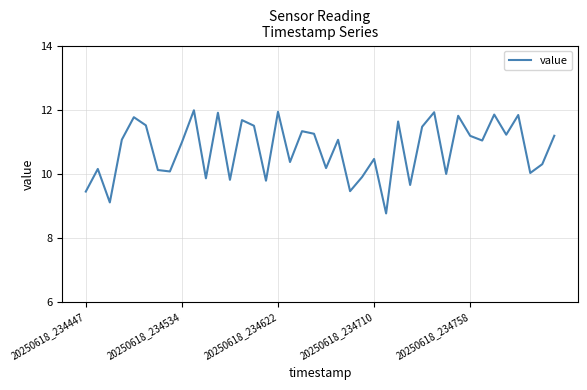

What is the maximum value shown in the chart?

12.0